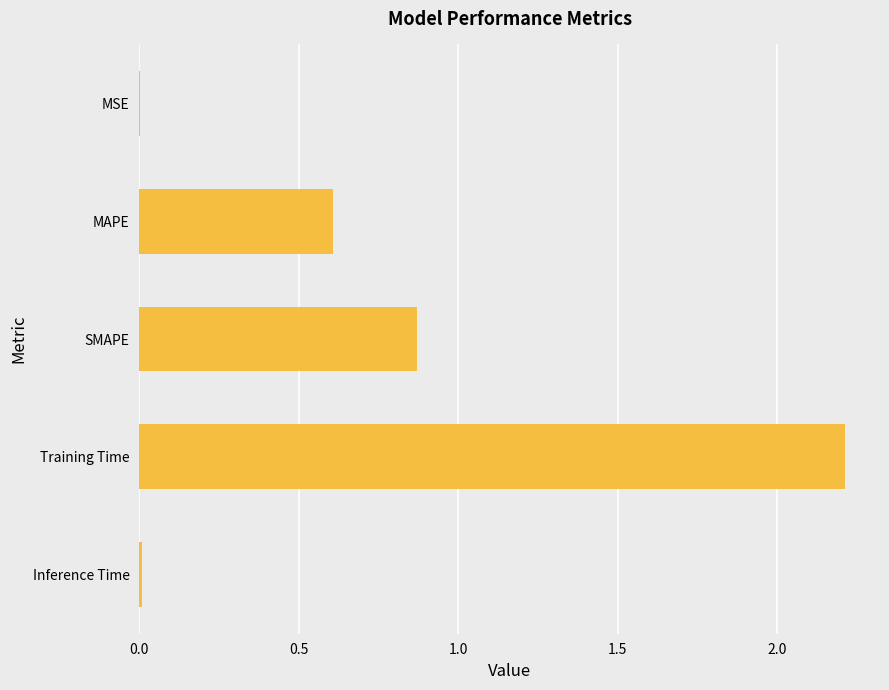

Does the chart contain stacked bars?

No